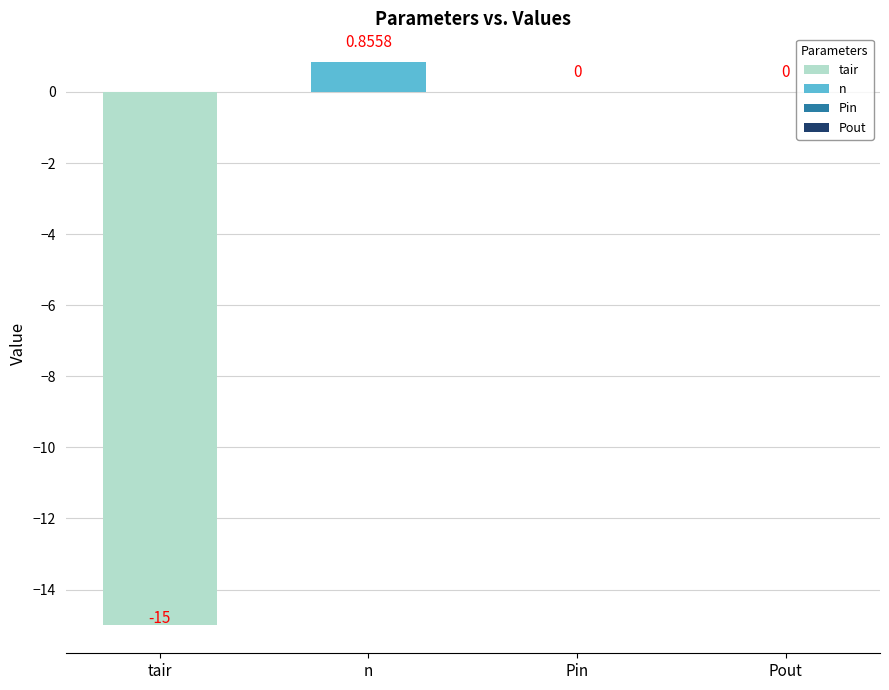

Where does the data first go above 0?

n